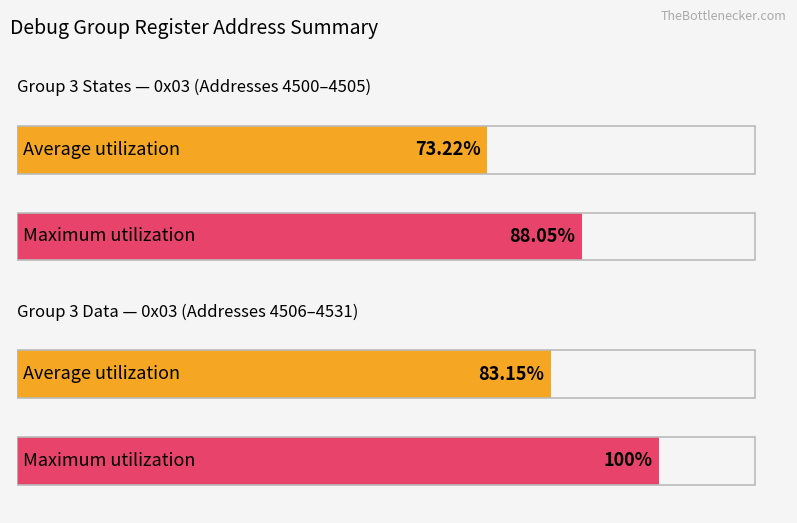

Between Group 3 Data 4 and Group 3state2, which is larger?

Group 3 Data 4